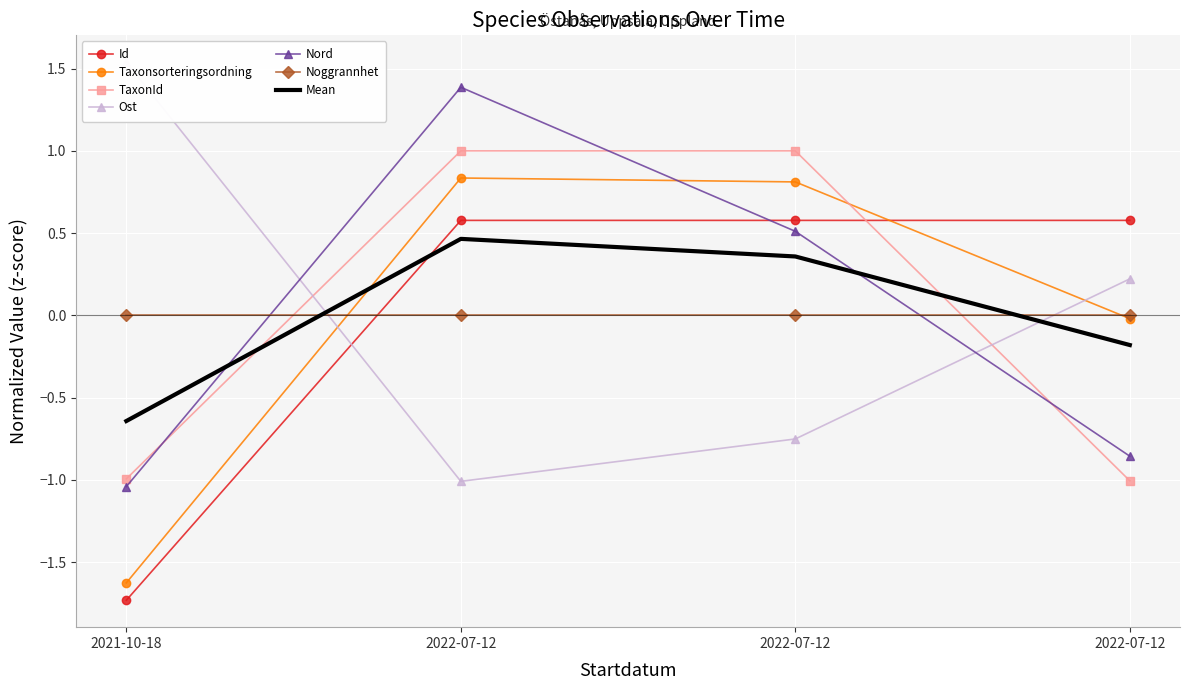

The value of TaxonId at 2022-07-12 is 0.6. True or false?

False